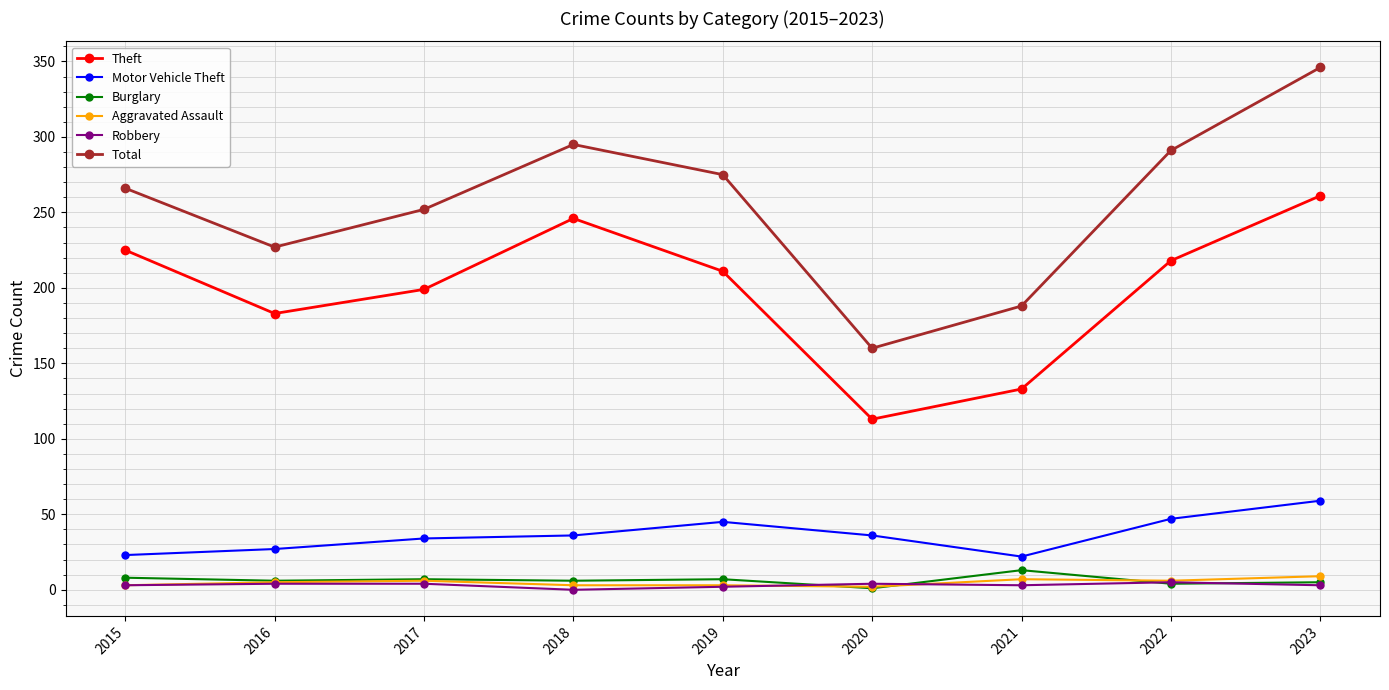

True or false: Motor Vehicle Theft has more than 0 interior local peaks.

True